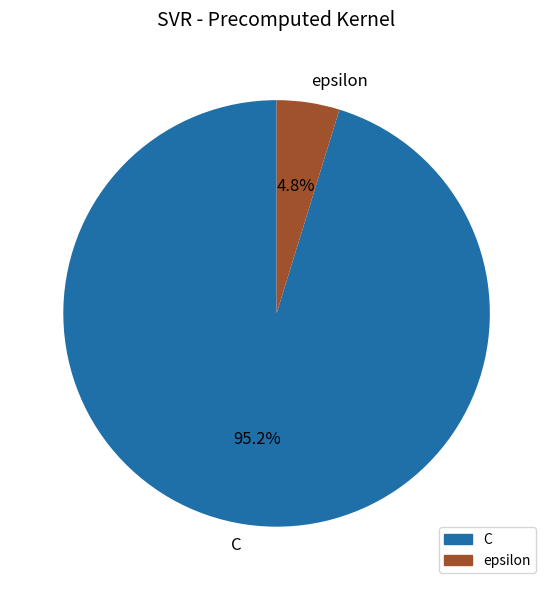

To the nearest percent, what portion does C represent?

95%